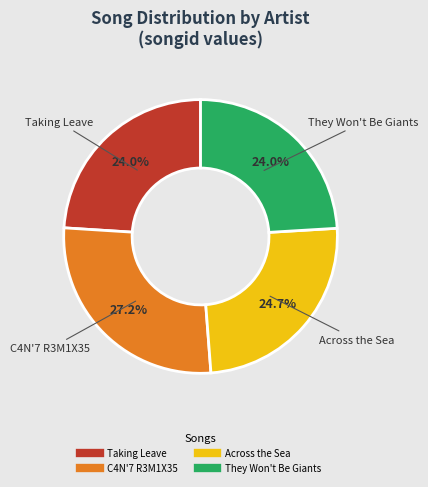

Is the sum of Taking Leave and C4N'7 R3M1X35 greater than half?

Yes